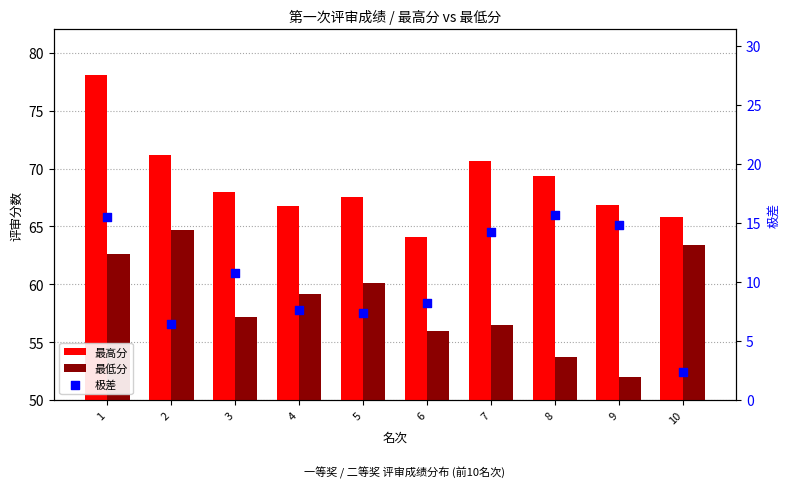

Which series contains the highest Y value?

最高分